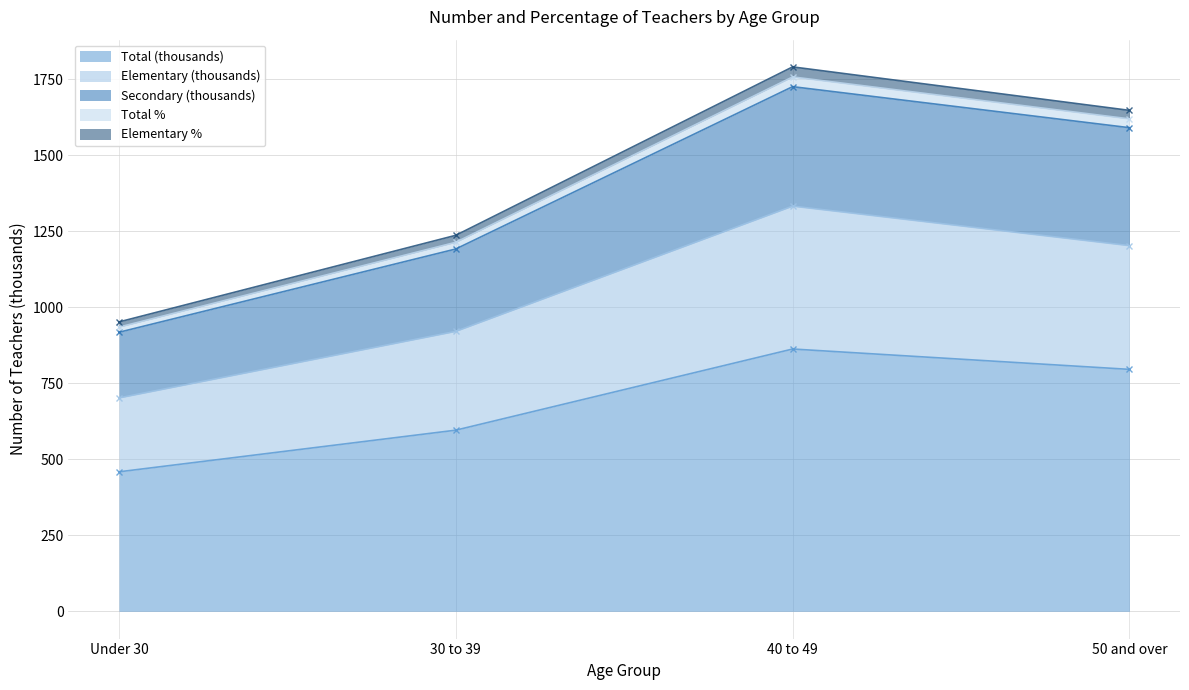

At which label does Total (thousands) reach its minimum?

Under 30